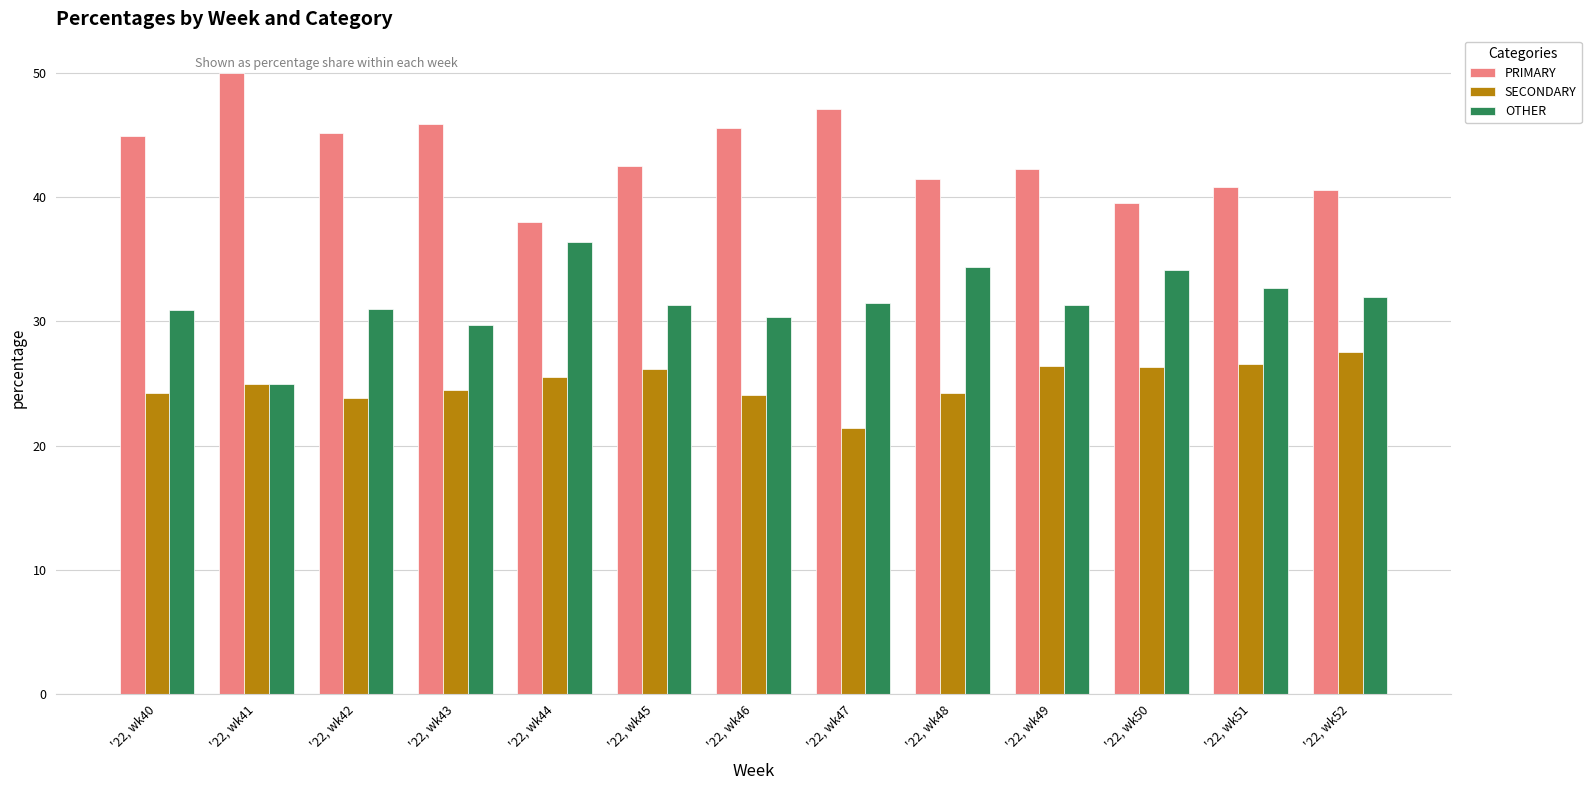

What is the highest value of the PRIMARY series?

50.0